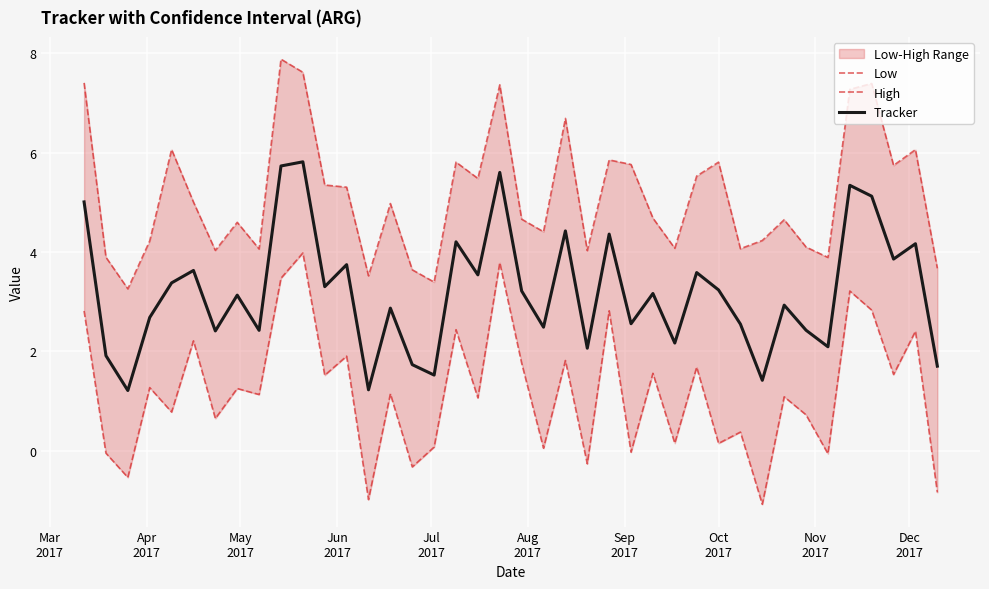

True or false: Low and High intersect in this chart.

False